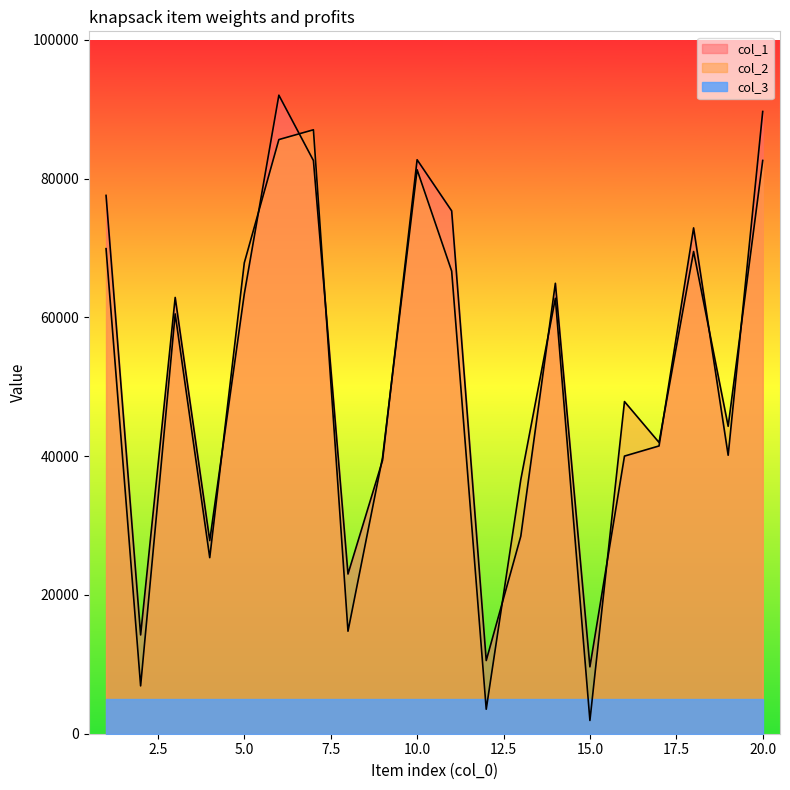

True or false: col_2 has a value of 19836 at 6.

False